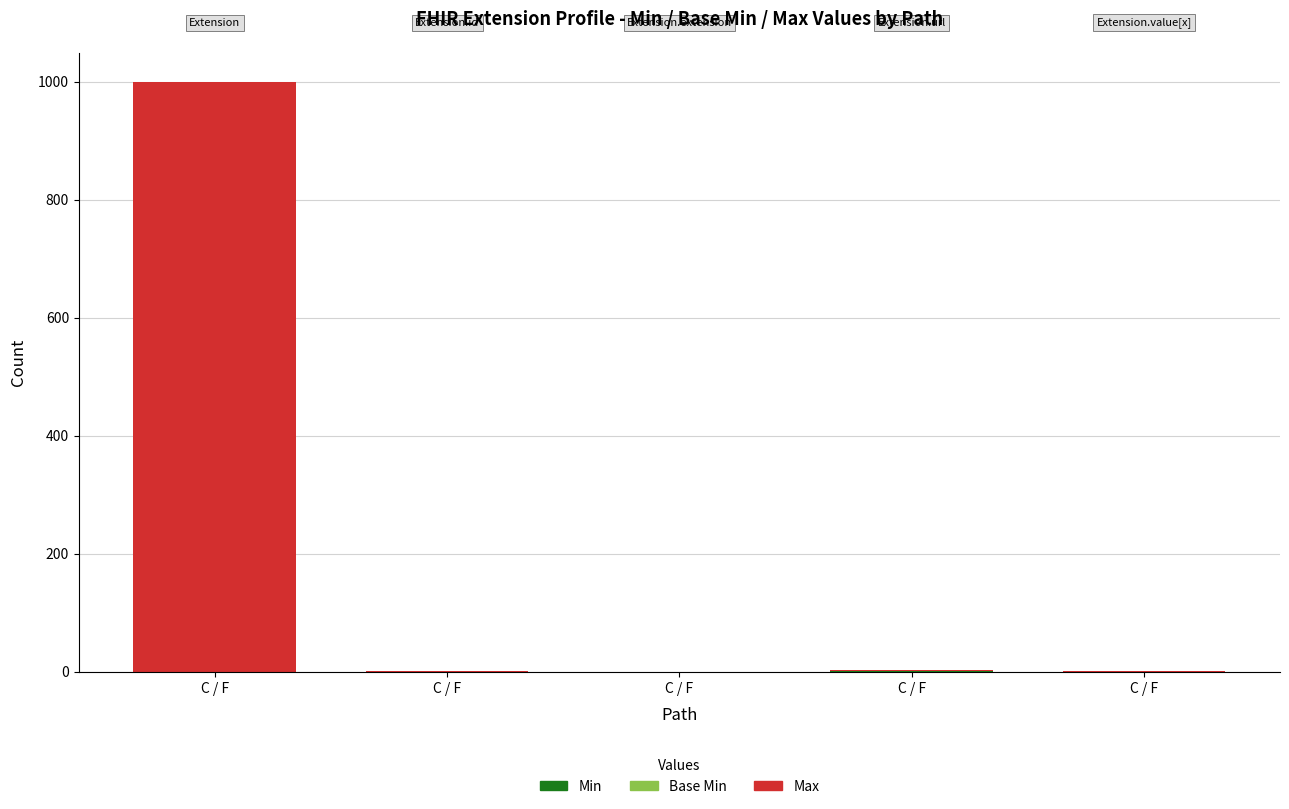

Count the number of data series in this chart.

3